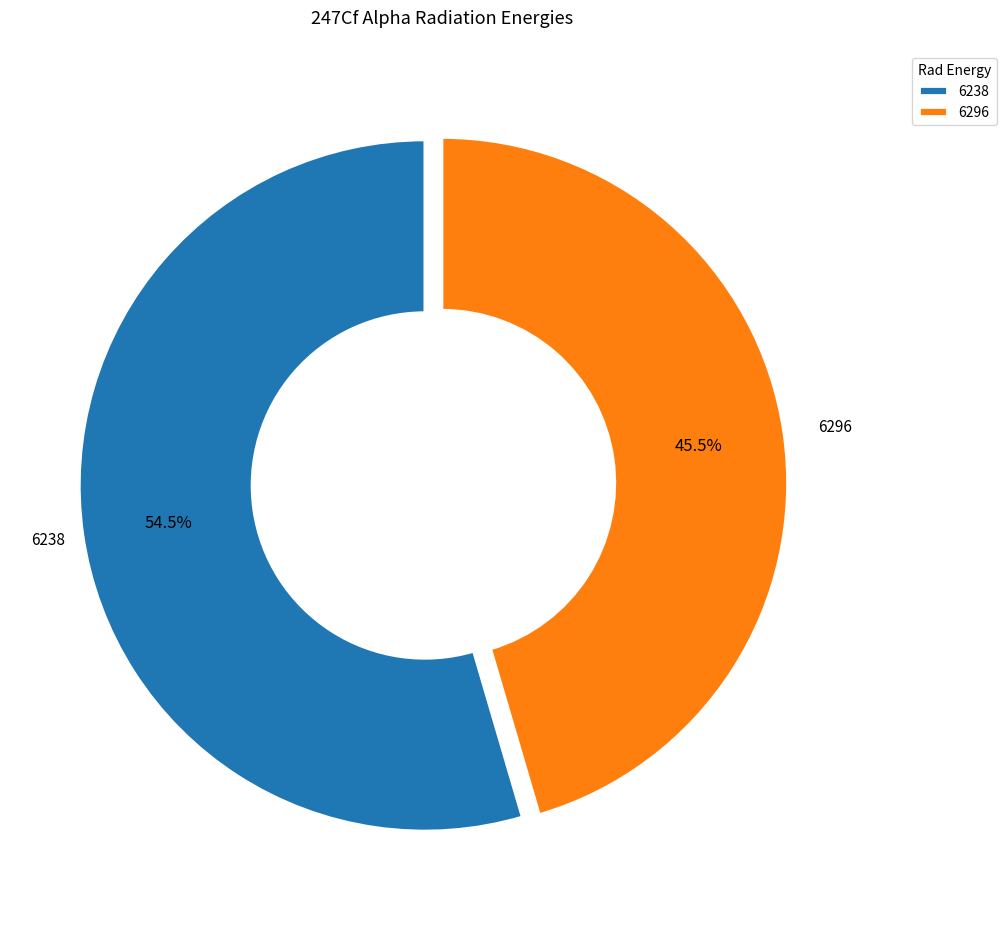

Which has a higher value, 6238 or 6296?

6238